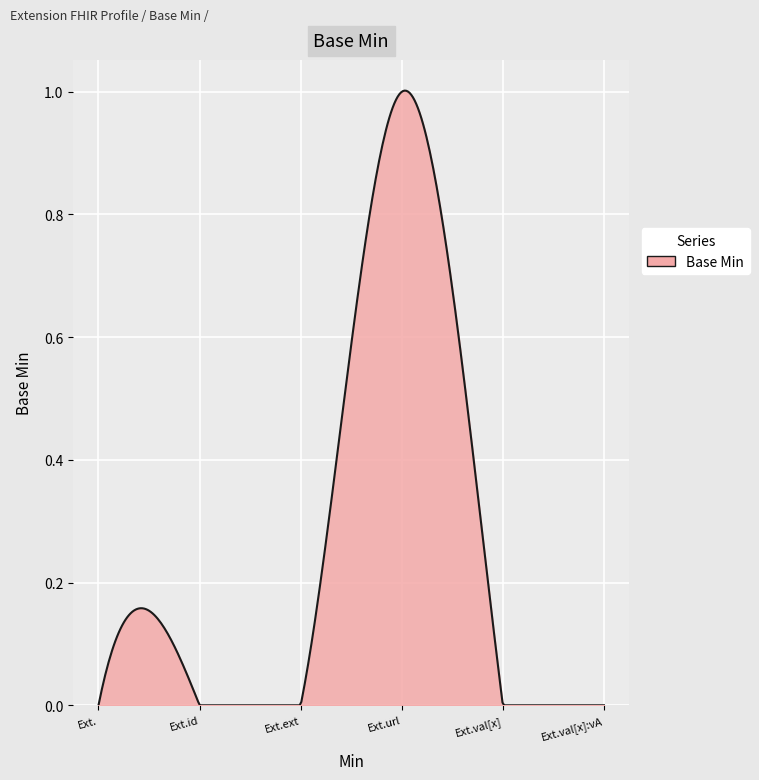

How many lines are shown in the chart?

1